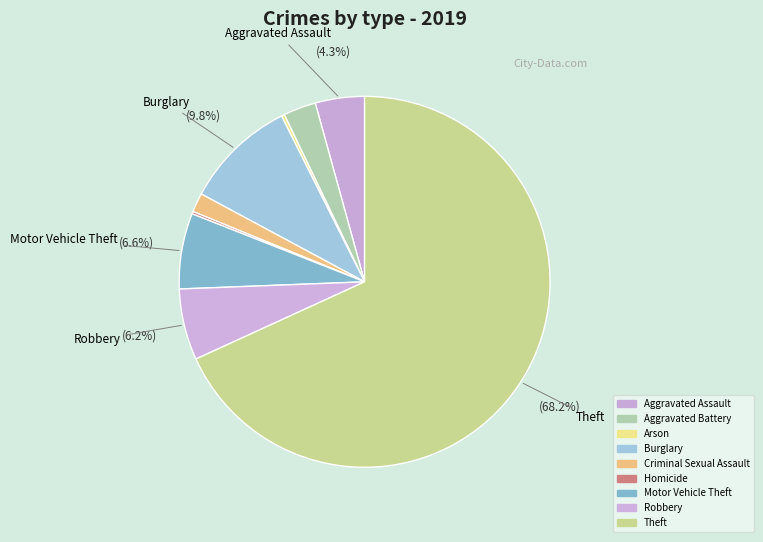

What percentage is the Theft slice, to the nearest percent?

68%